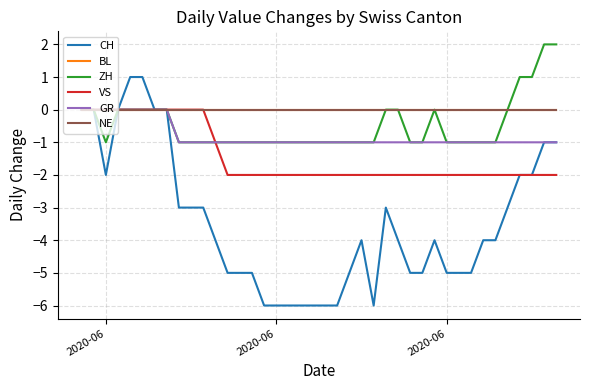

Which series has the widest spread of values?

CH